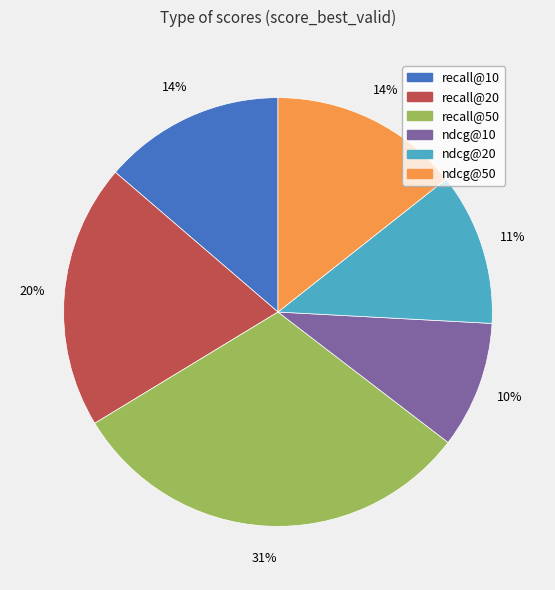

Which slice is the largest?

recall@50